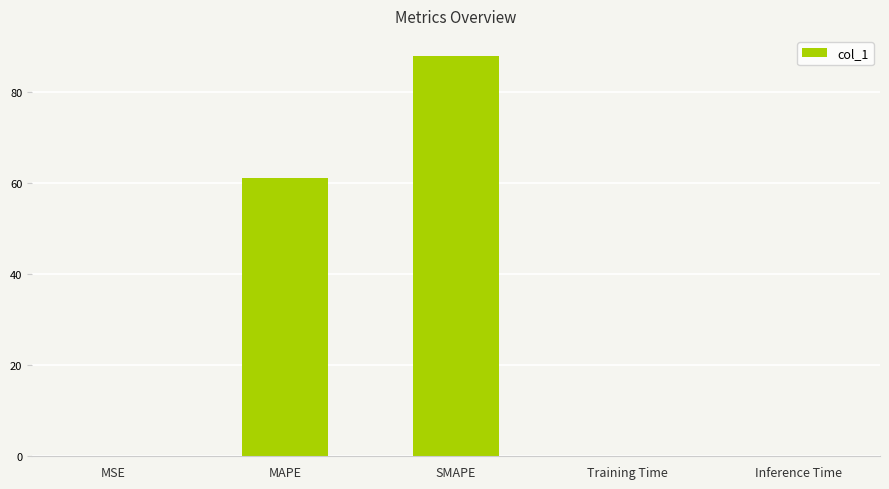

What is the change in value from MAPE to SMAPE?

+26.8